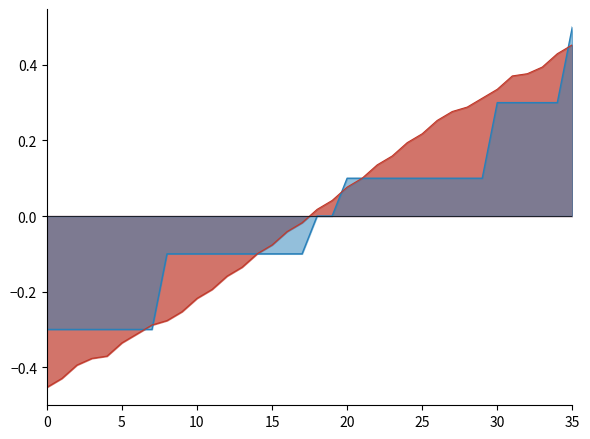

What is the maximum value shown in the chart?

0.5